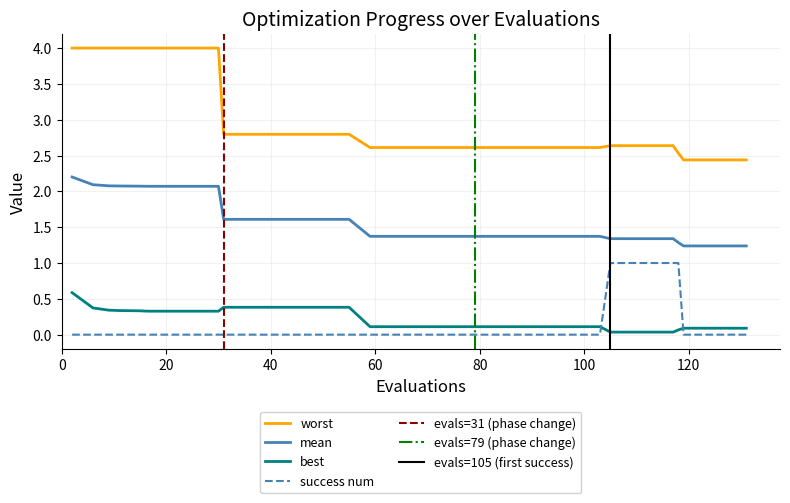

Is the value of mean at 4 greater than the value of best at 2?

Yes